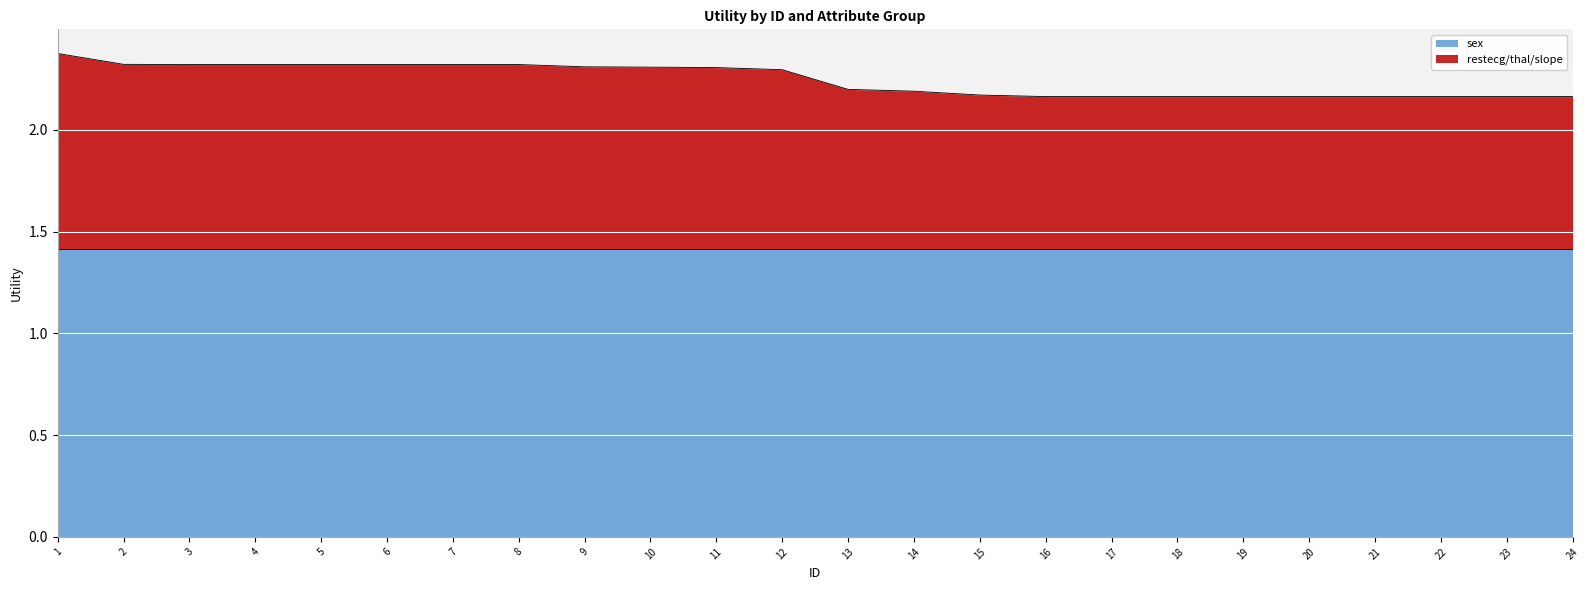

What is the maximum value shown in the chart?

2.4